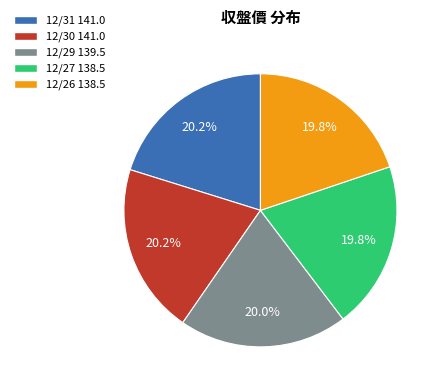

What is the ratio of the value at 12/29 to the value at 12/27?

1.0